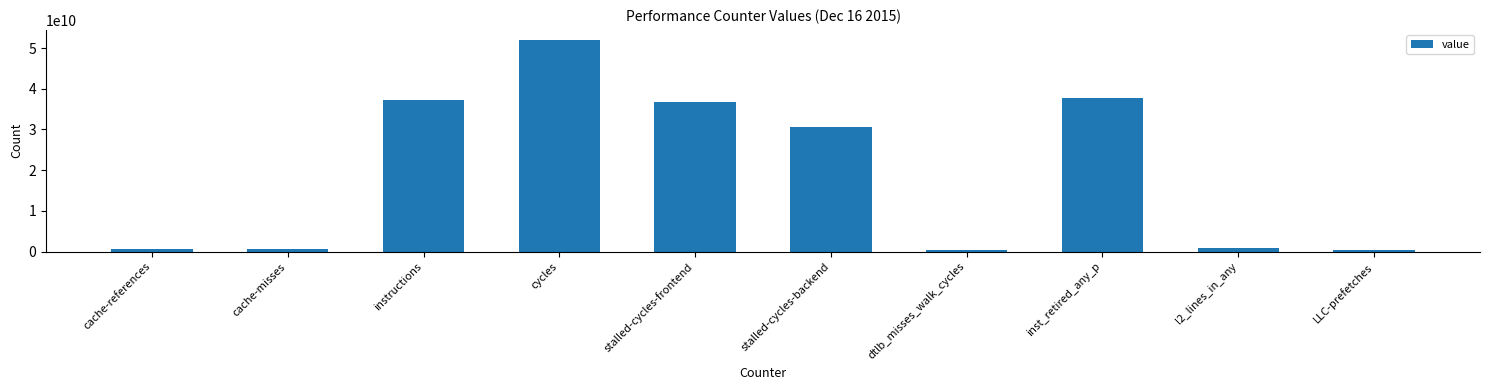

What is the greatest value displayed?

51857011854